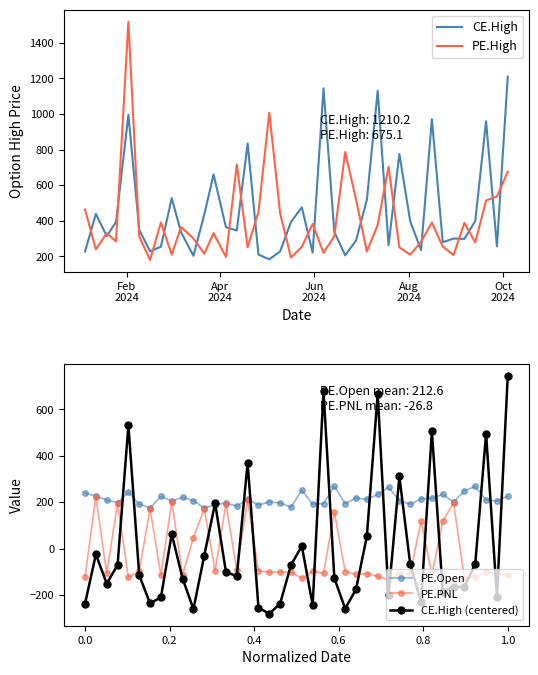

True or false: PE.PNL and CE.High (centered) cross at least once.

True